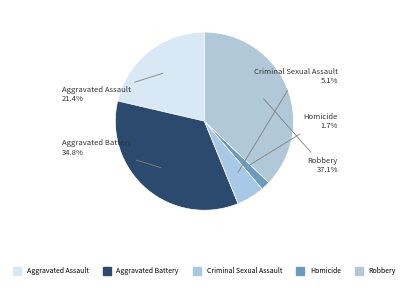

What is the change in value from Criminal Sexual Assault to Robbery?

+291